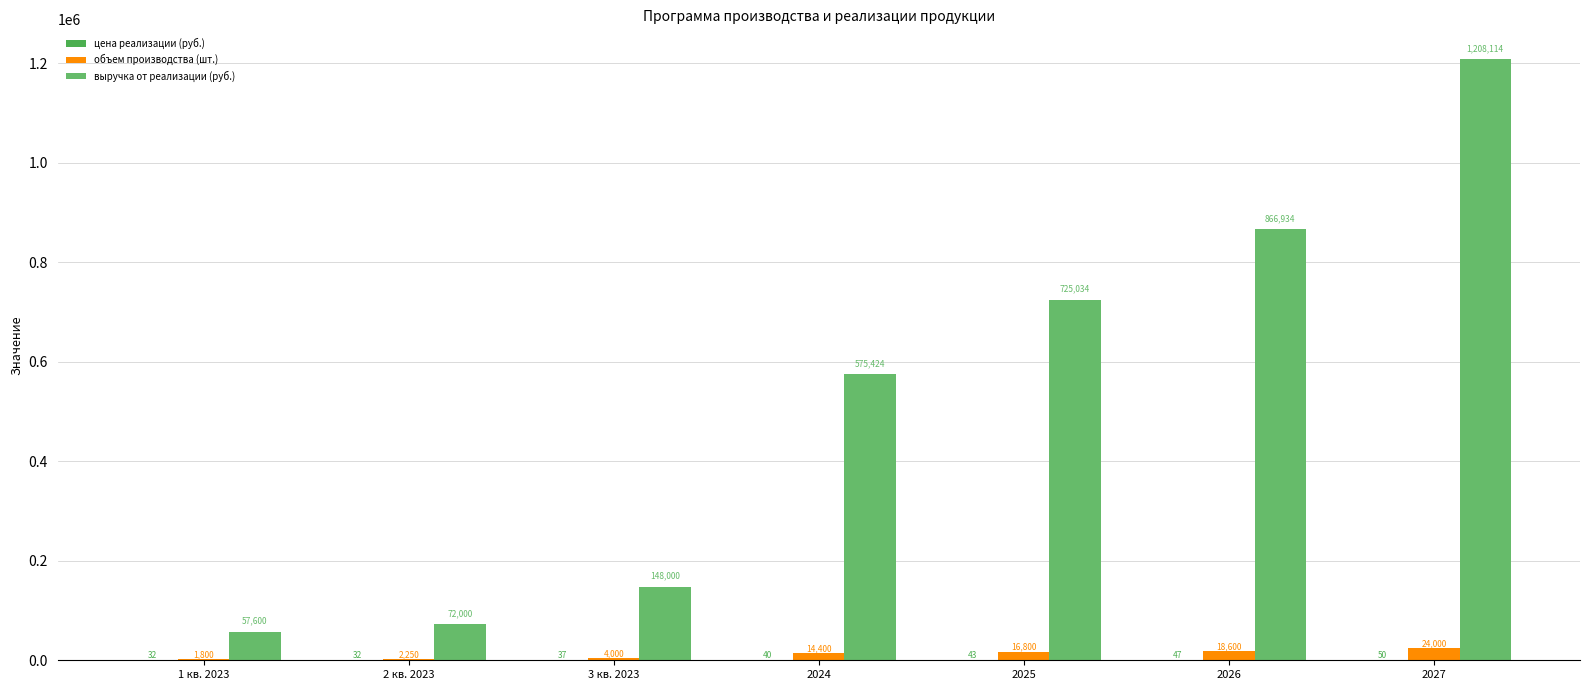

The объем производства (шт.) series shows 6588.7 at 3 кв. 2023. True or false?

False